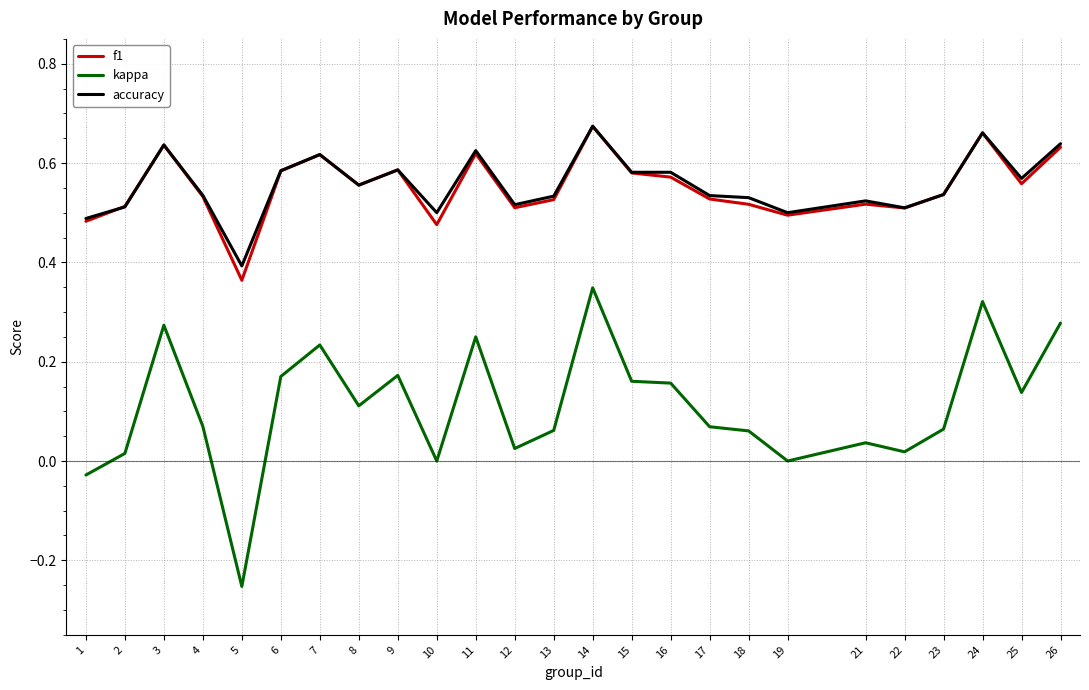

Where is f1 nearest to the value 0?

5